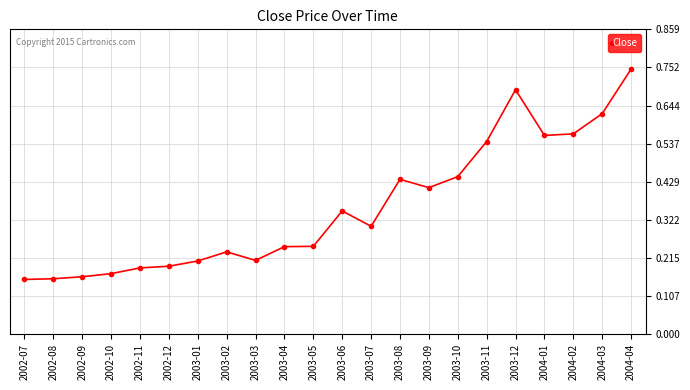

Is it true that the value at 2003-06 is 0.3?

True